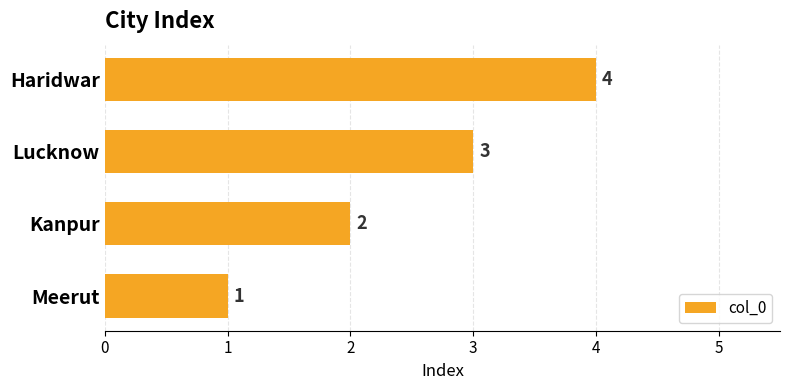

At which label is the value closest to 2?

Kanpur